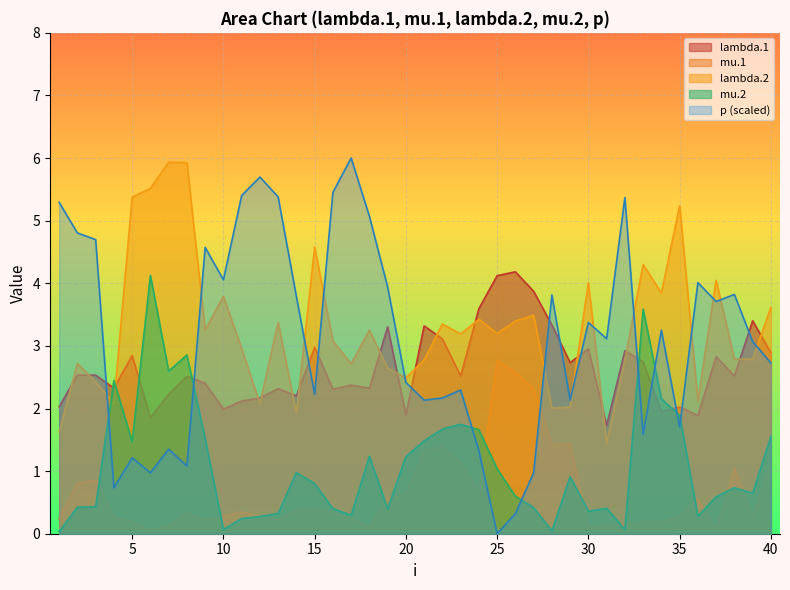

After their last crossing, which series has the higher values: mu.2 or lambda.1?

lambda.1